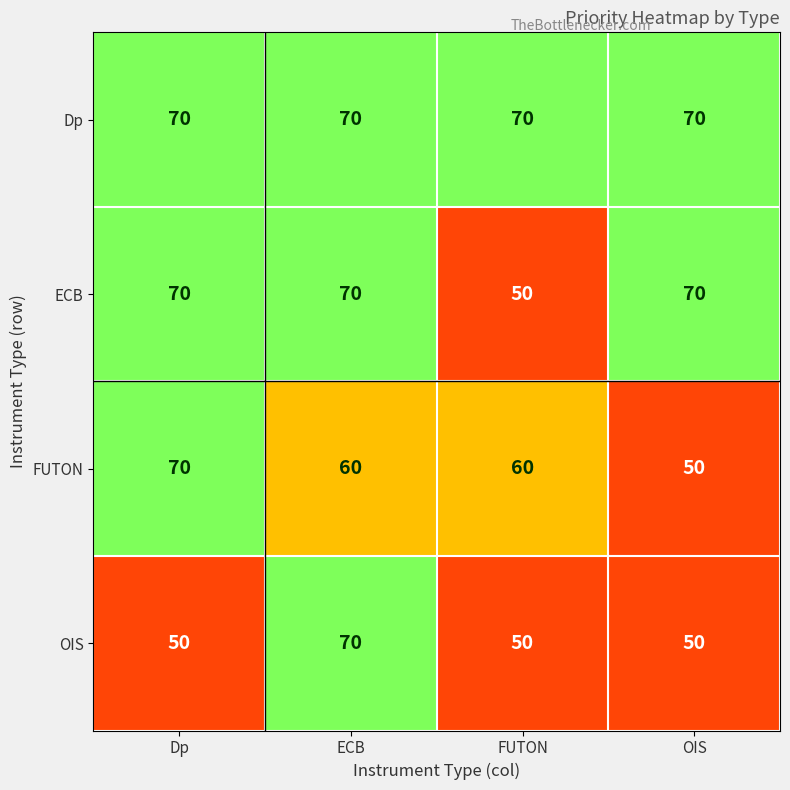

Reading right to left, what are all the values shown in this chart?

Dp: 70	70	70	70
ECB: 70	50	70	70
FUTON: 50	60	60	70
OIS: 50	50	70	50